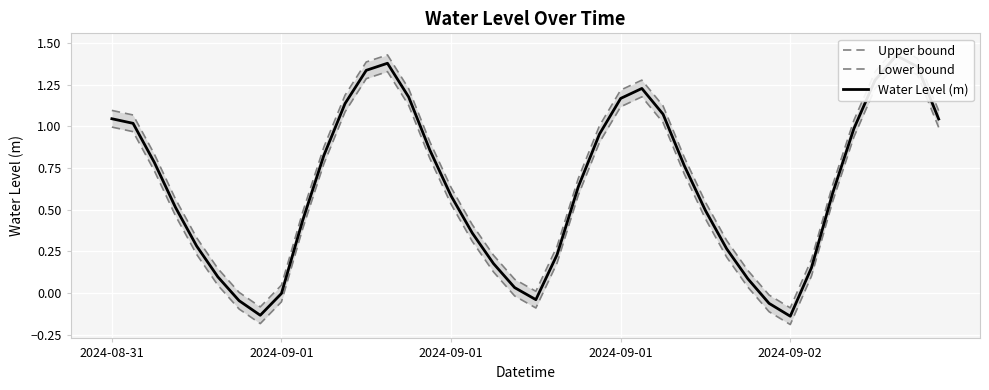

The Lower bound series shows 0.3 at 2024-09-01. True or false?

False